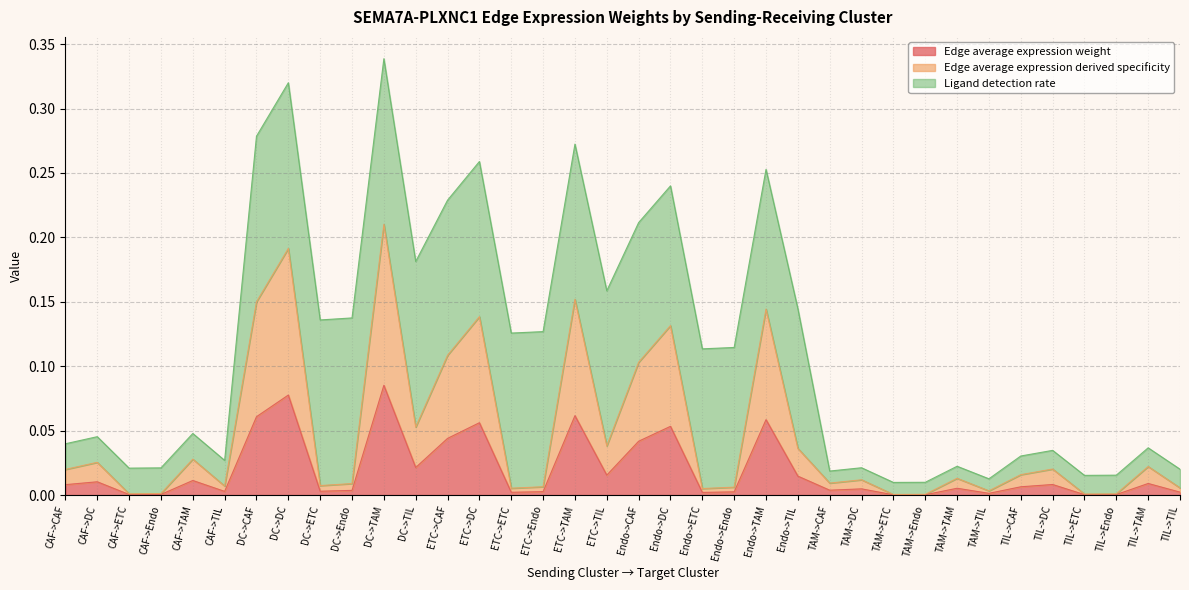

True or false: Edge average expression weight has a value of 0.0 at TIL->Endo.

True